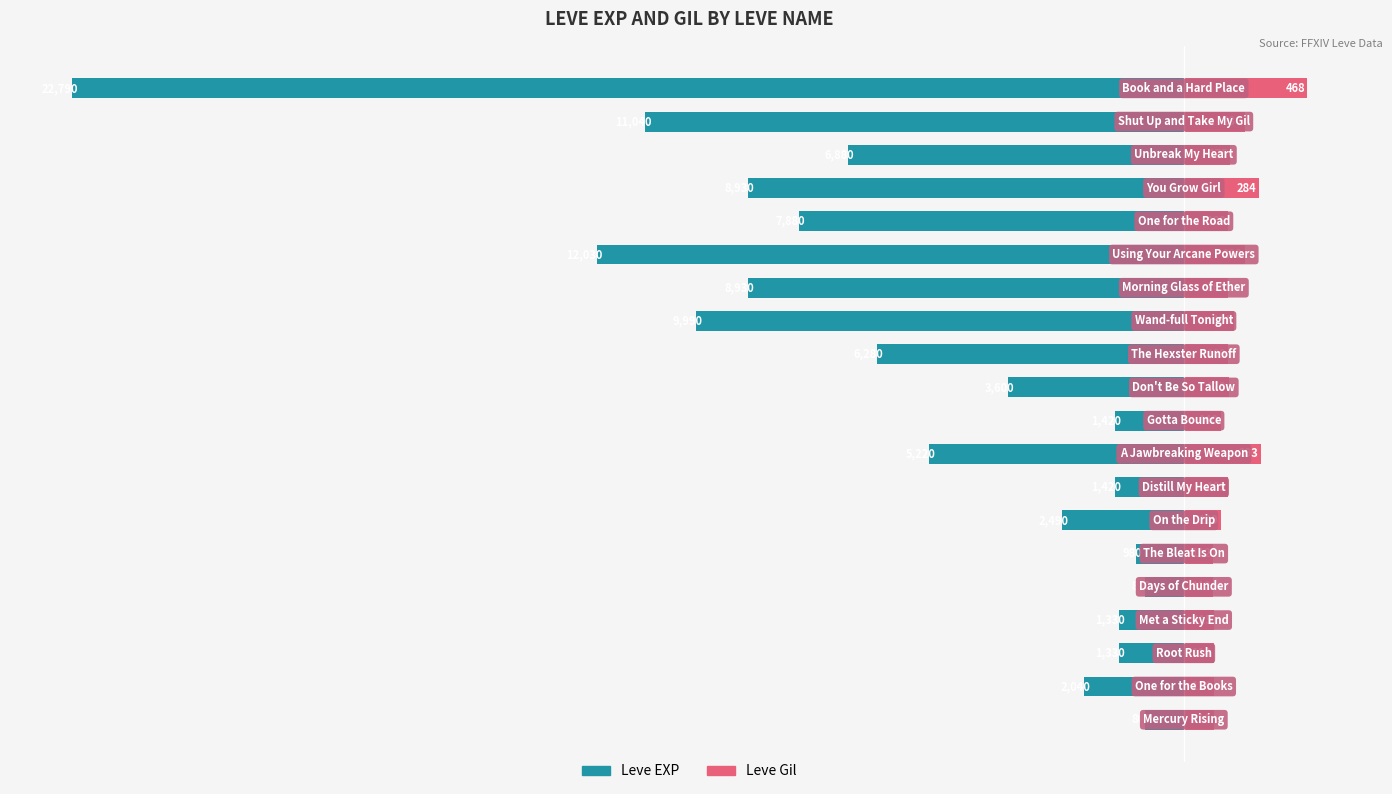

Is the value of Leve EXP at 15 greater than the value of Leve Gil at 16?

No